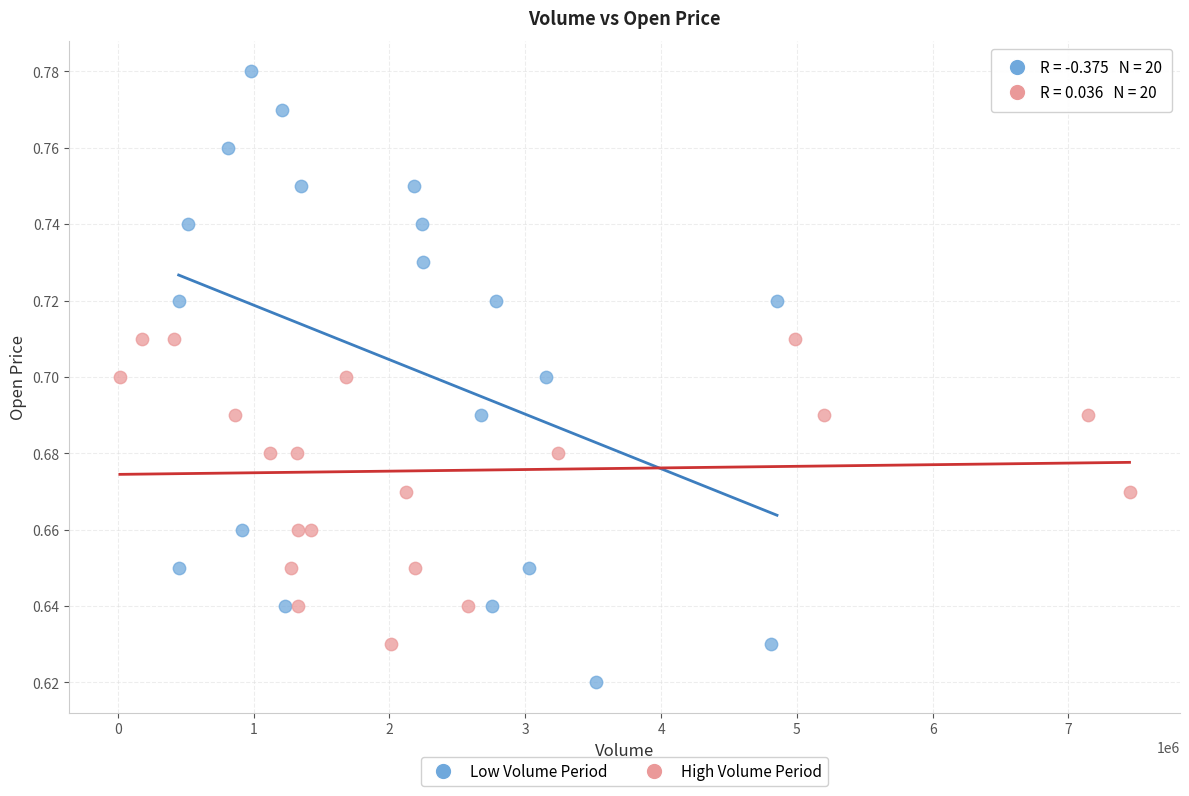

What are all the series names shown in the legend?

Low Volume Period, High Volume Period